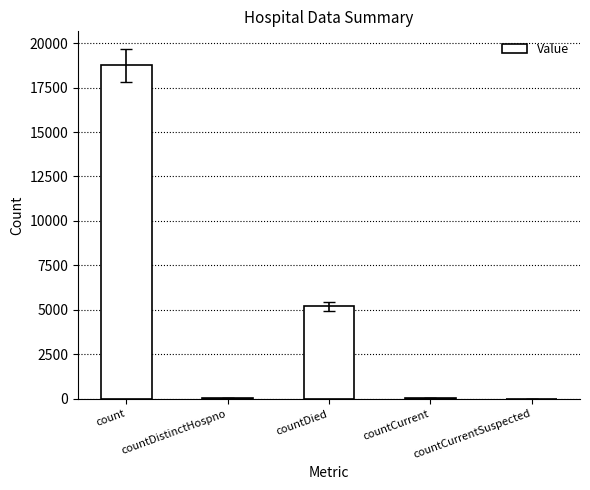

How many distinct data groups are displayed?

1